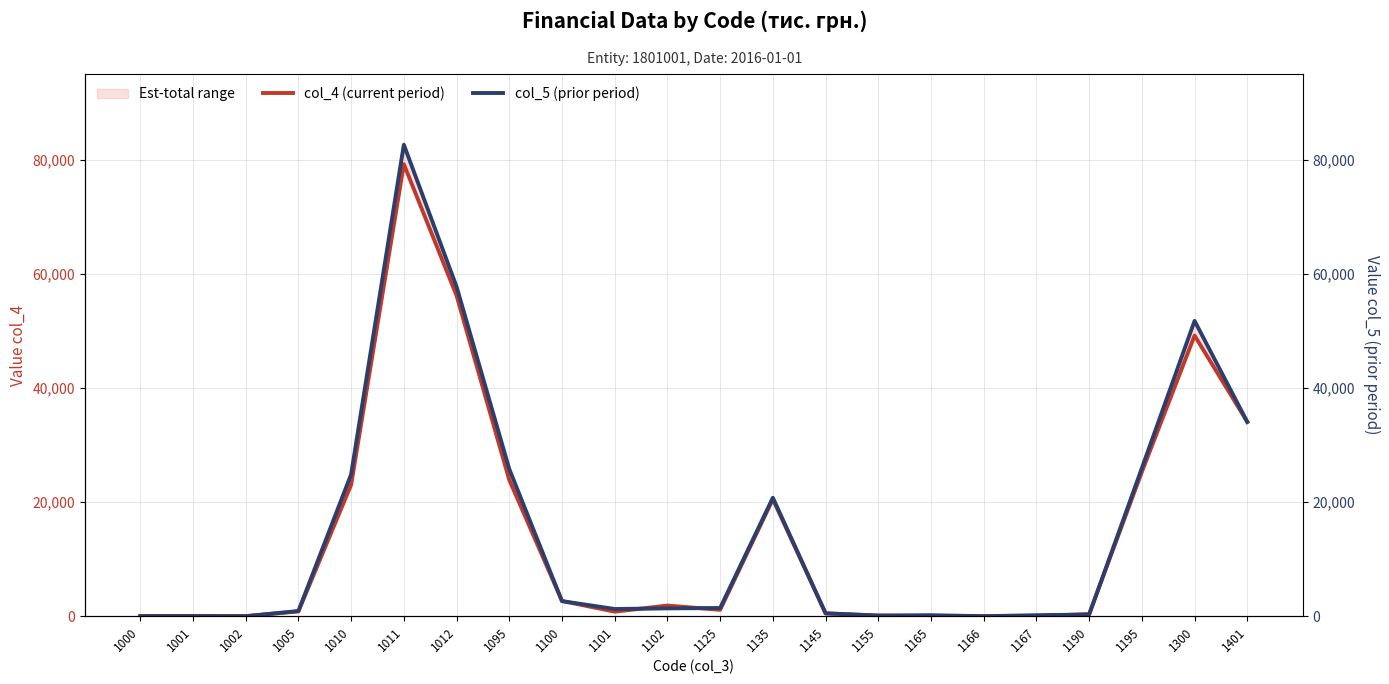

How many values in the col_4 (current period) series exceed 1123?

10